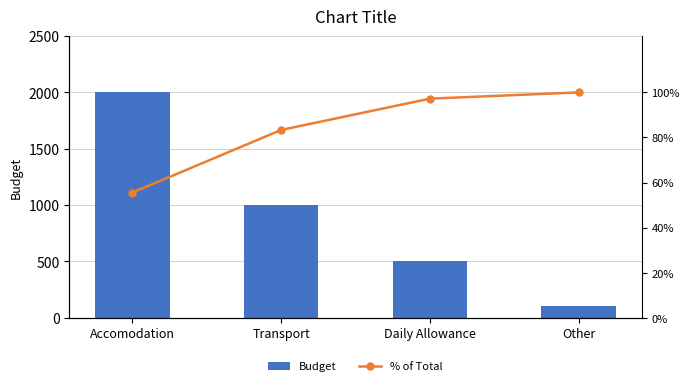

The value of Budget at Daily Allowance is 500.0. True or false?

True